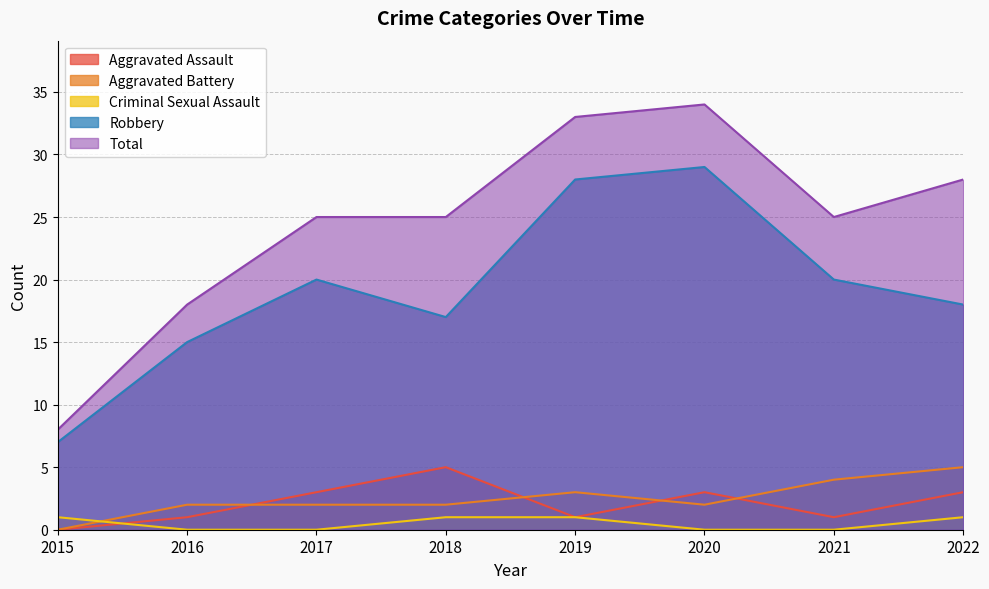

How many lines are shown in the chart?

5